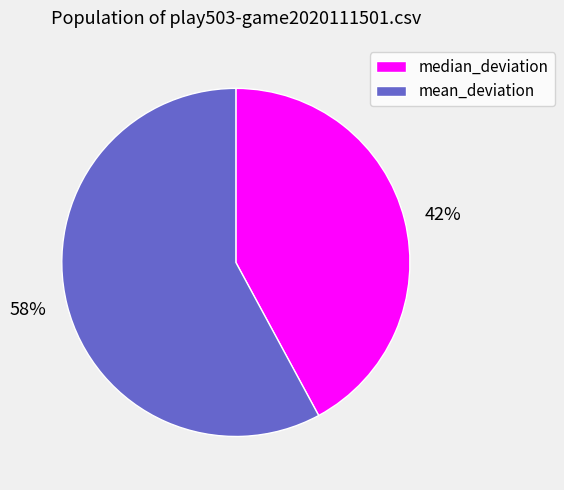

What is the smallest slice in the pie chart?

median_deviation